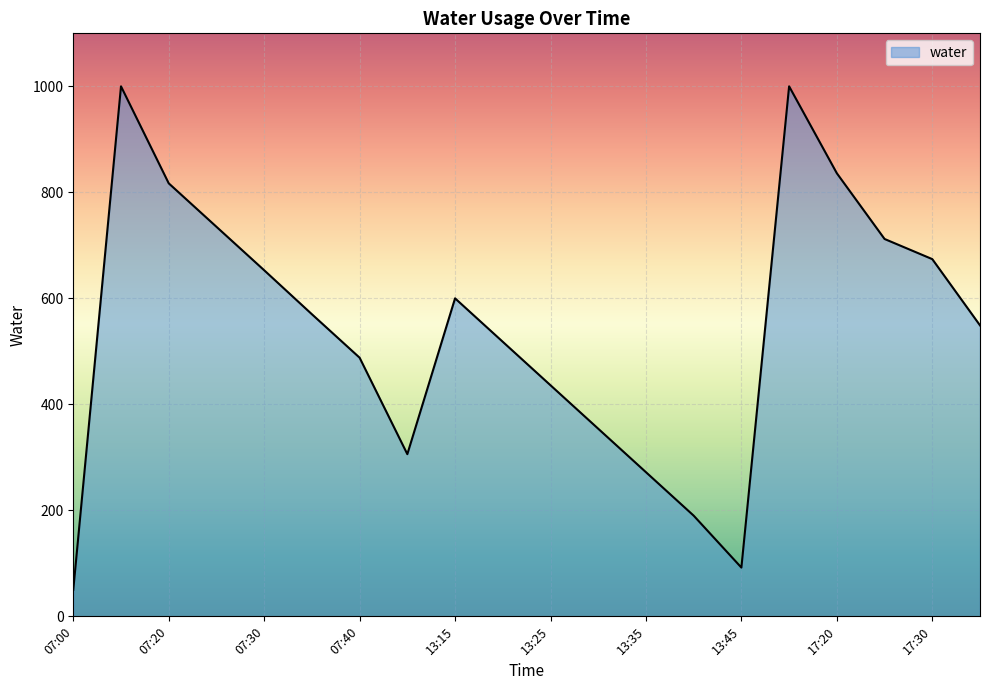

What is the difference between the maximum and minimum values?

950